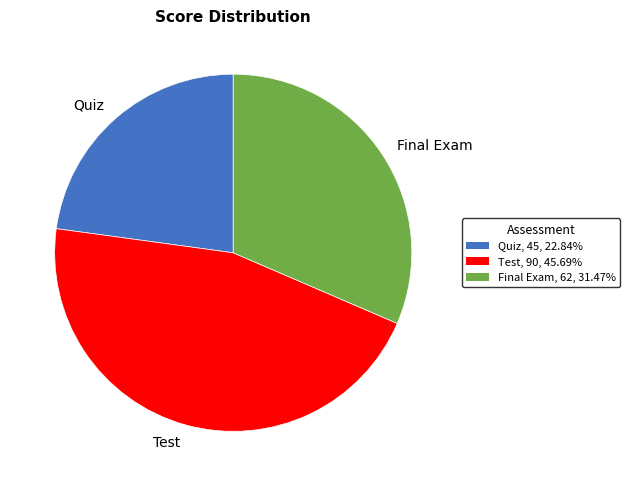

Which category has the biggest portion of the pie?

Test